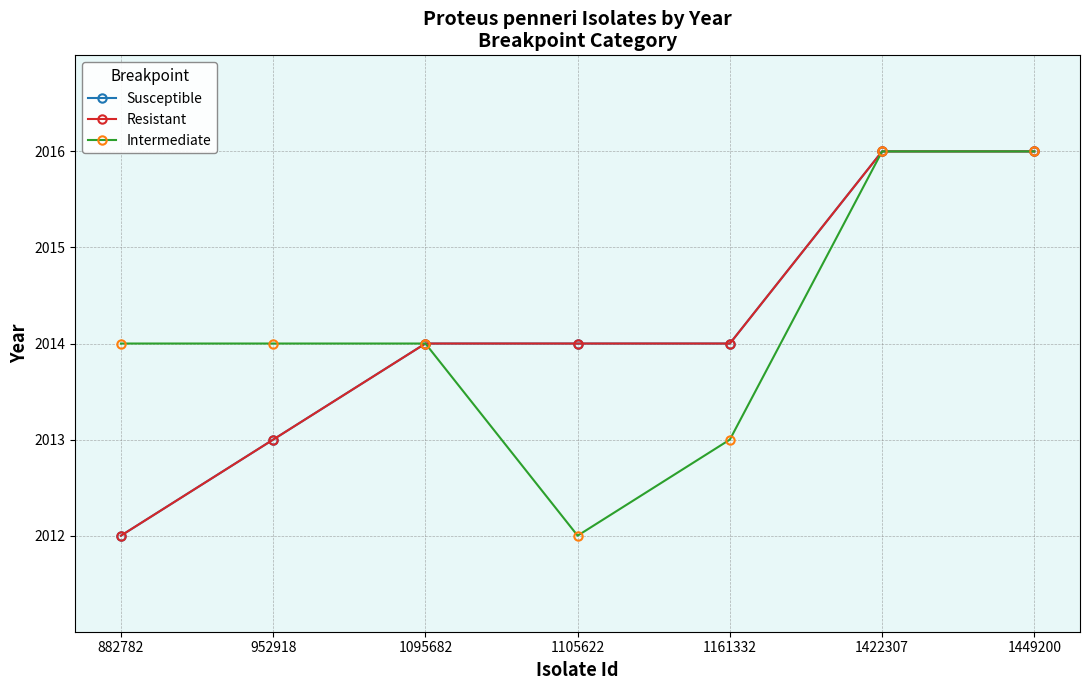

What is the value of the Resistant point at the 1st from the left?

2012